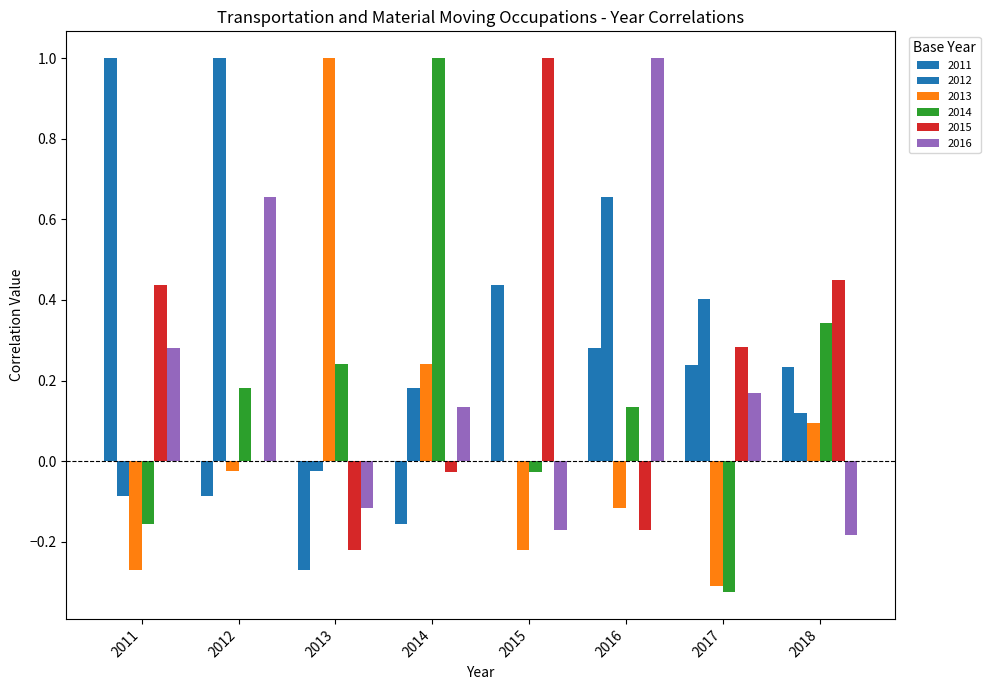

What is the maximum value shown in the chart?

1.0